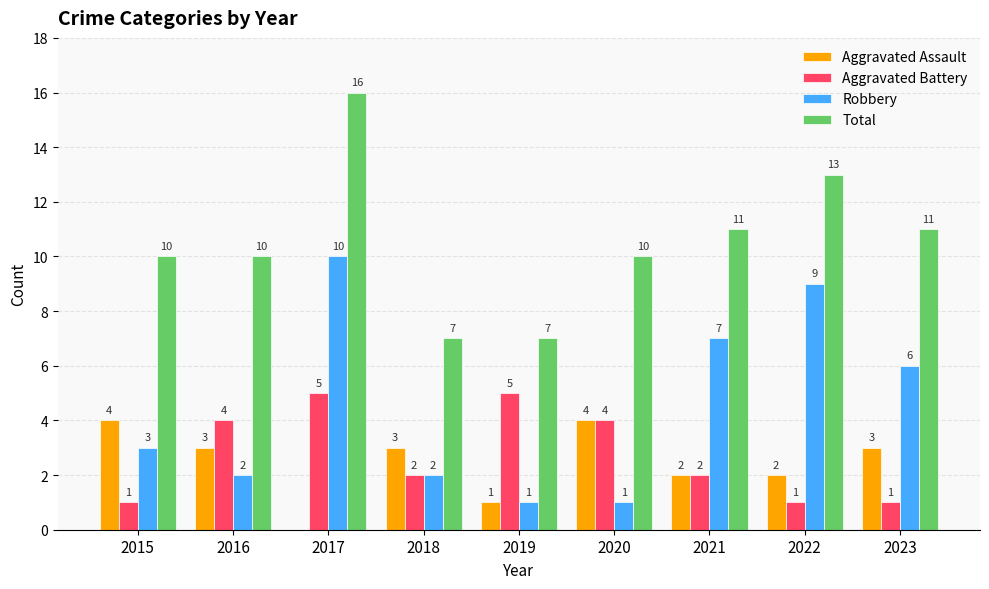

Which series changed the most between 2020 and 2023?

Robbery